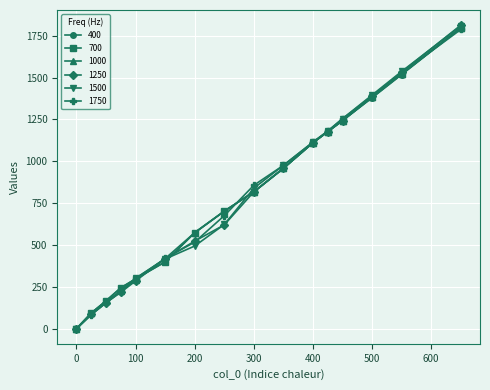

Which series has the largest range (max minus min)?

1250